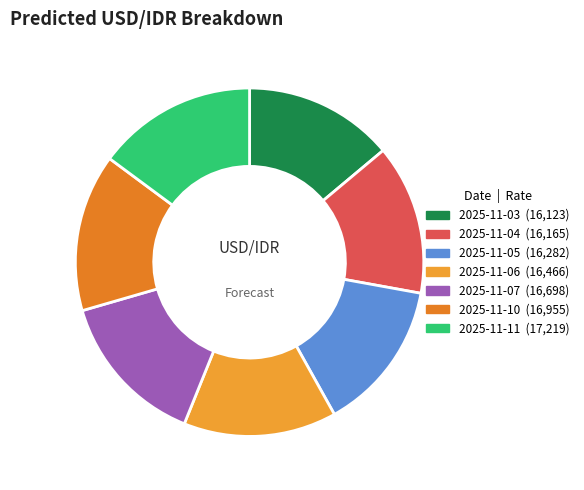

What is the ratio of the value at 2025-11-07 to the value at 2025-11-06?

1.0